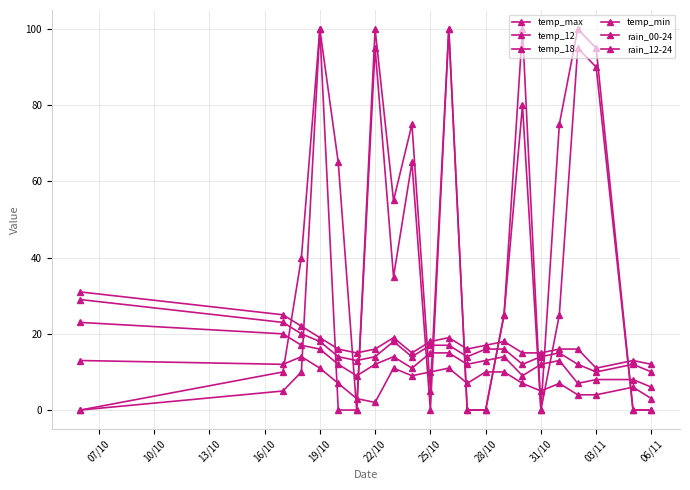

How many lines are shown in the chart?

6